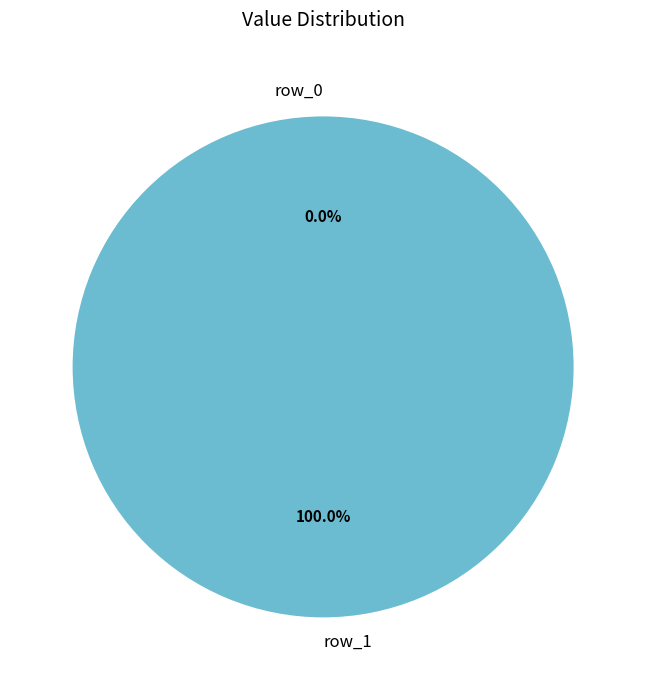

How many slices are in this pie chart?

2